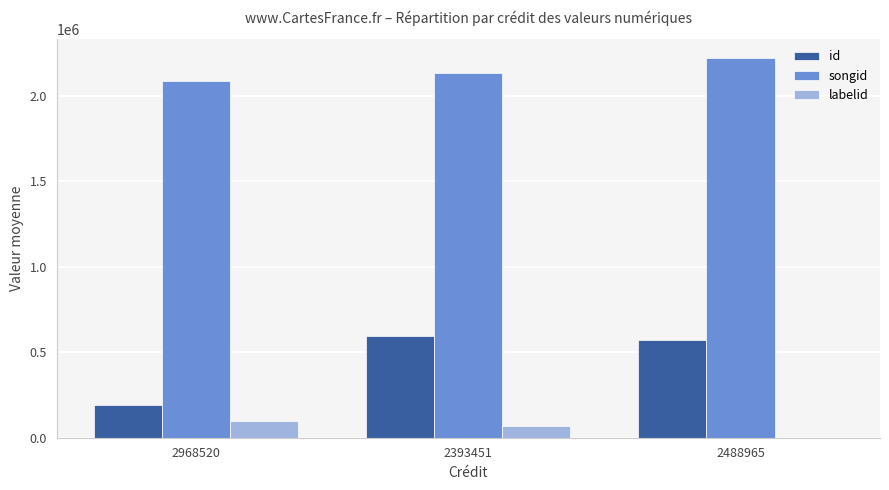

Which label corresponds to the largest value in the chart?

2488965